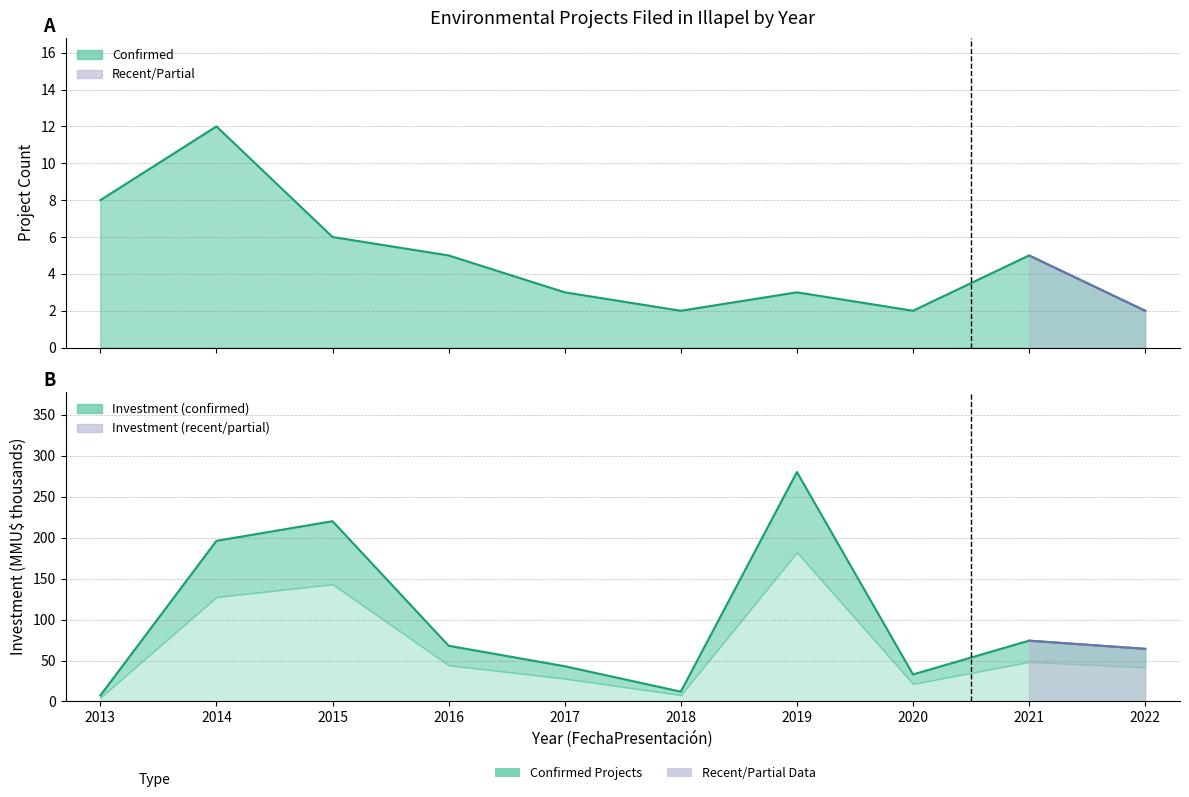

What is the minimum value shown in the chart?

2.0